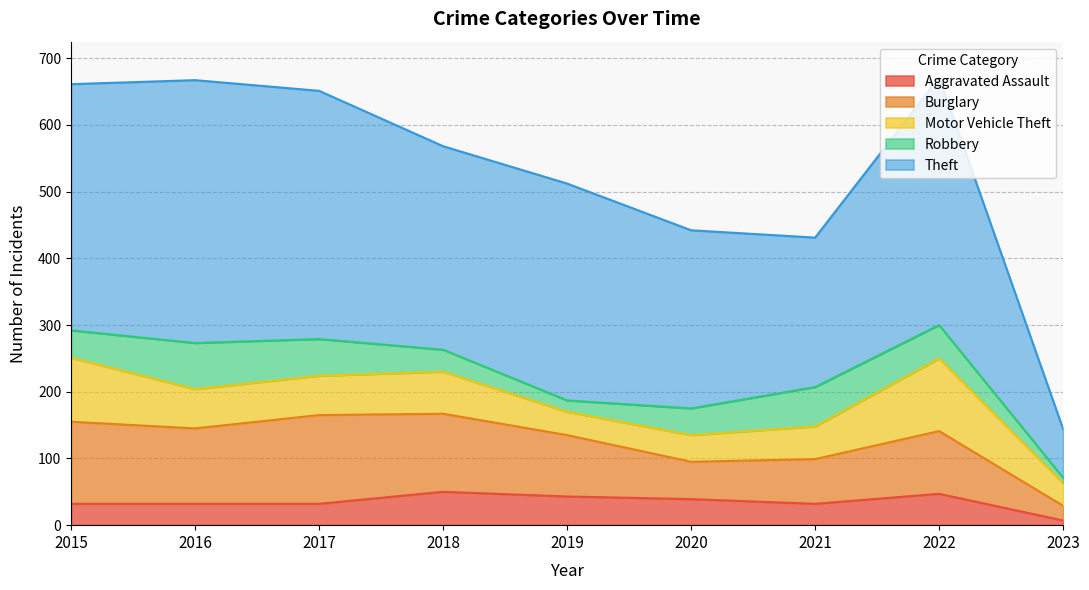

Which series has the largest total across all categories?

Theft